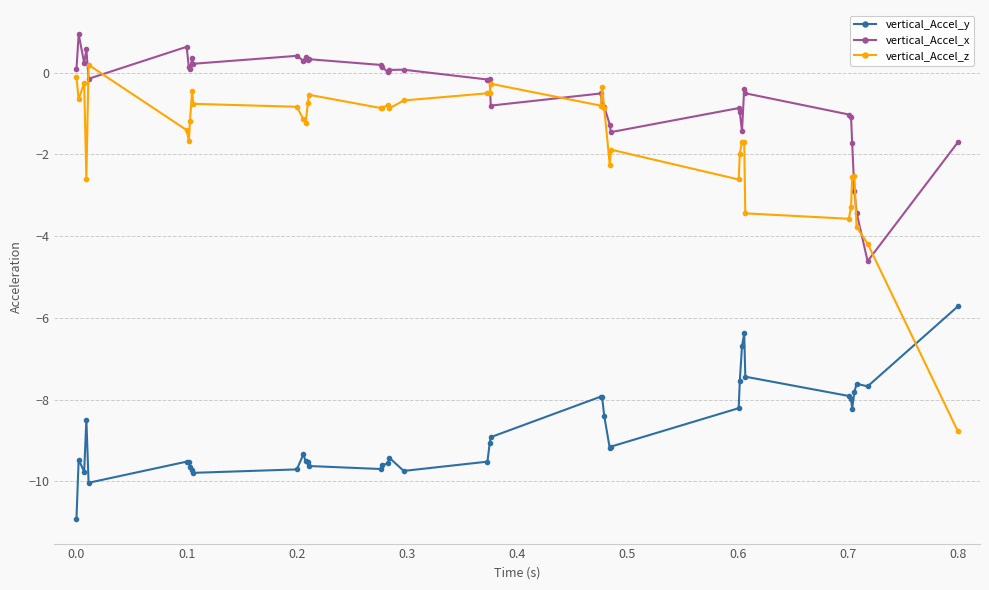

List the series in order of their peak value, highest first.

vertical_Accel_x, vertical_Accel_z, vertical_Accel_y